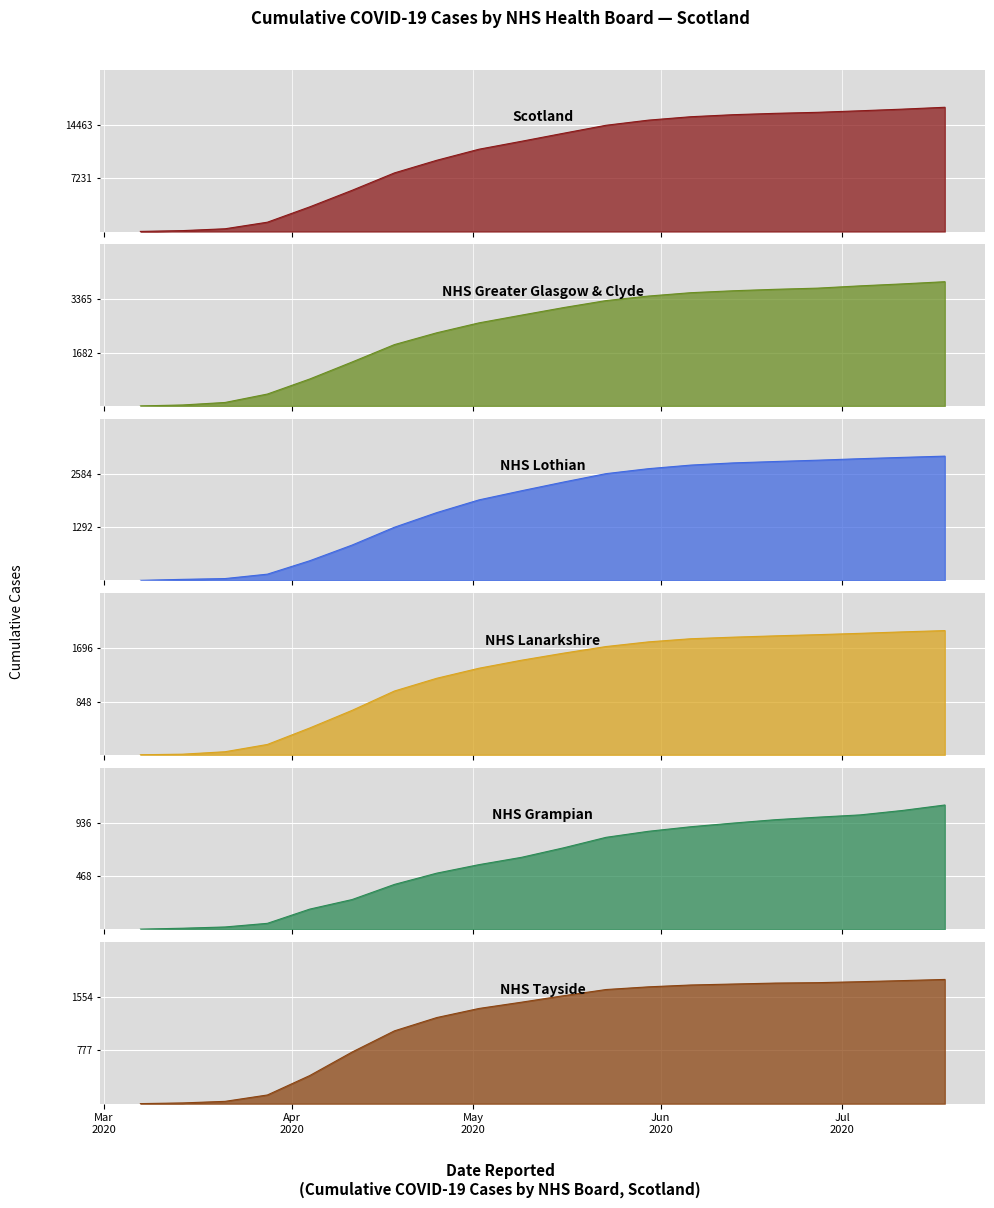

Reading left to right, what are all the values shown in this chart?

Scotland: 16	123	373	1264	3345	5590	7950	9665	11169	12241	13338	14416	15112	15575	15851	16034	16173	16383	16604	16857
NHS Greater Glasgow & Clyde: 1	31	110	376	851	1387	1937	2310	2624	2867	3107	3327	3470	3576	3637	3683	3720	3792	3854	3923
NHS Lothian: 1	25	44	151	476	856	1288	1643	1952	2172	2385	2588	2708	2795	2848	2882	2914	2950	2982	3012
NHS Lanarkshire: 1	10	49	165	427	707	1015	1218	1378	1505	1618	1723	1797	1847	1872	1893	1912	1933	1956	1977
NHS Grampian: 1	9	20	52	177	261	394	493	568	632	716	808	861	901	933	963	985	1005	1044	1092
NHS Tayside: 1	11	34	127	410	753	1062	1256	1389	1480	1575	1665	1704	1731	1745	1759	1765	1779	1795	1812